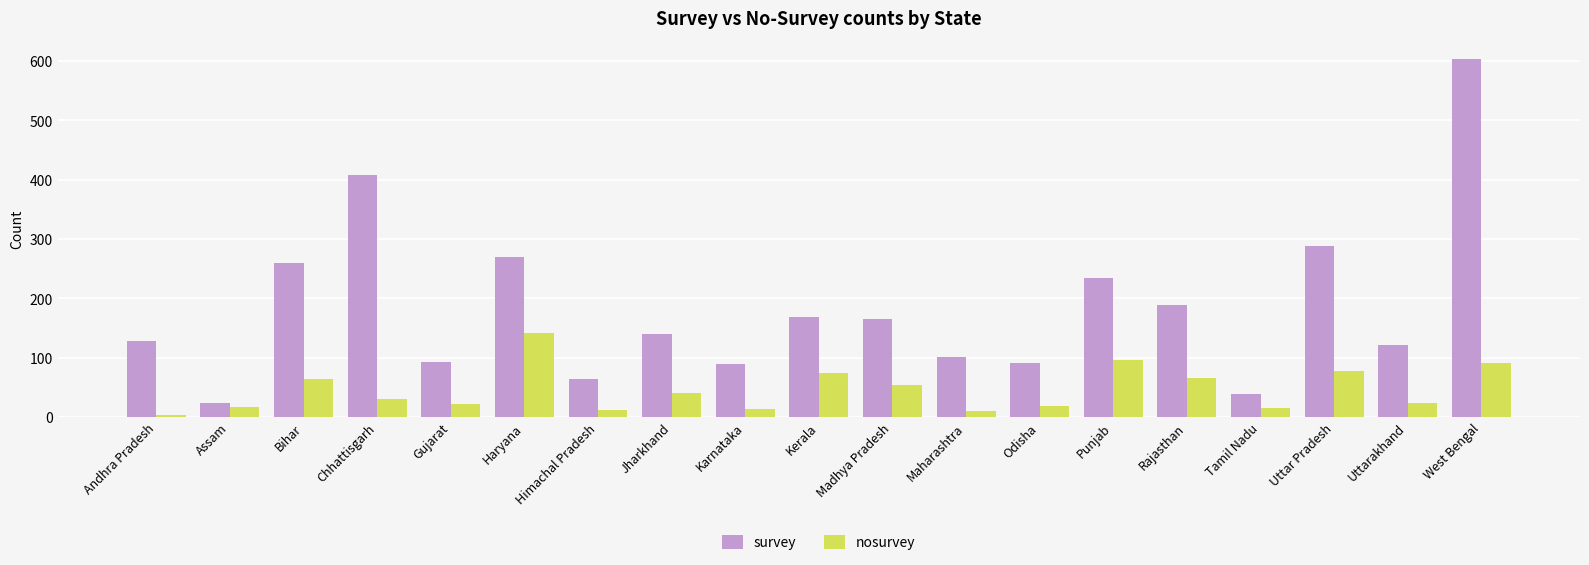

What is the sum of the nosurvey values at Madhya Pradesh and Assam?

69